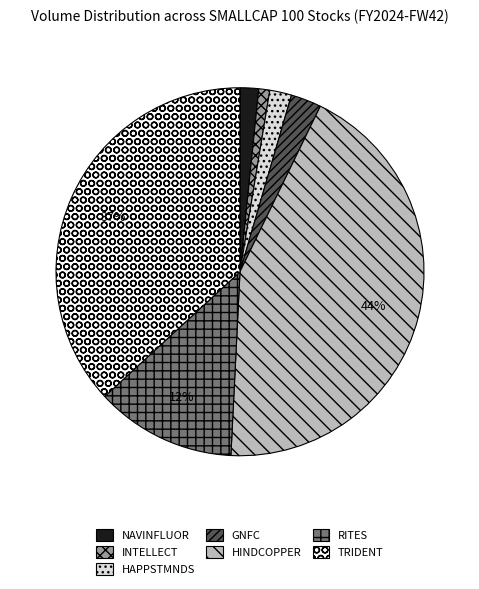

Is it true that HINDCOPPER is 44% of the pie?

True